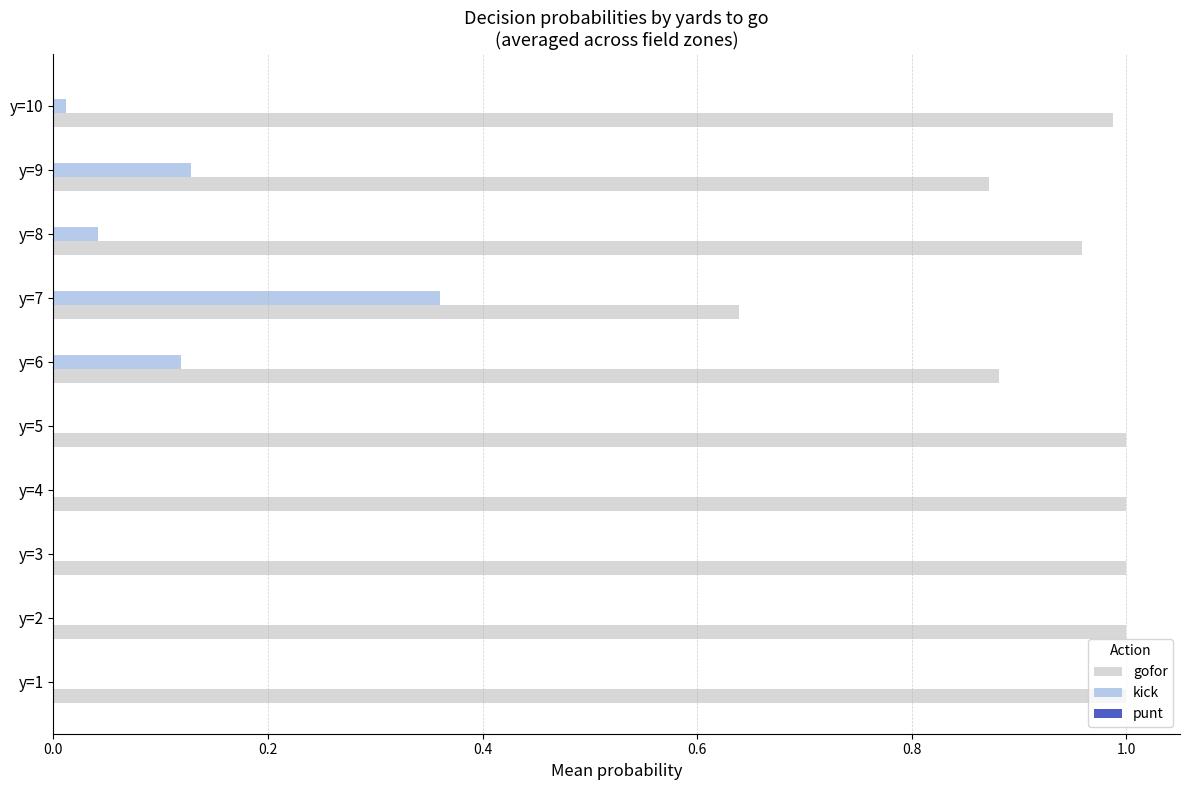

What is the sum of all kick values?

0.7